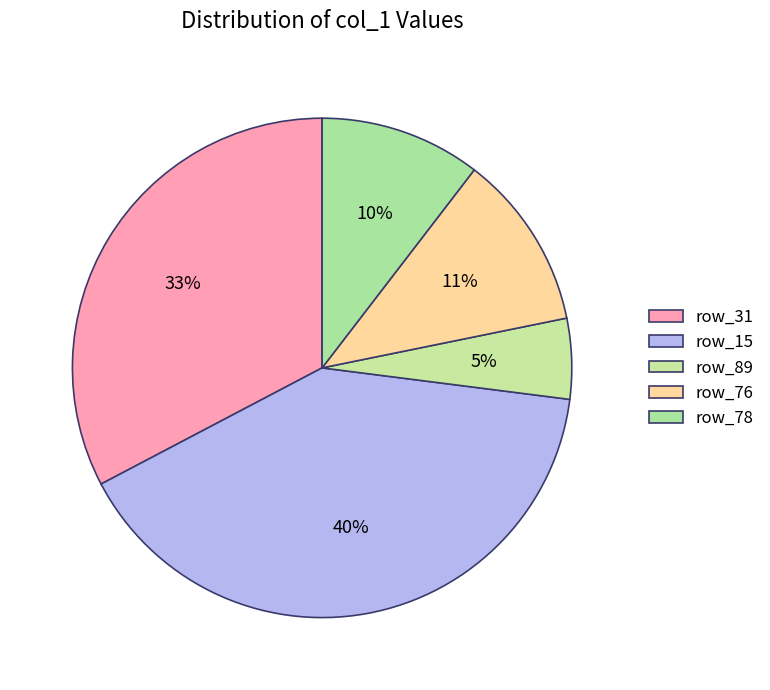

Is there a majority slice in this chart?

No